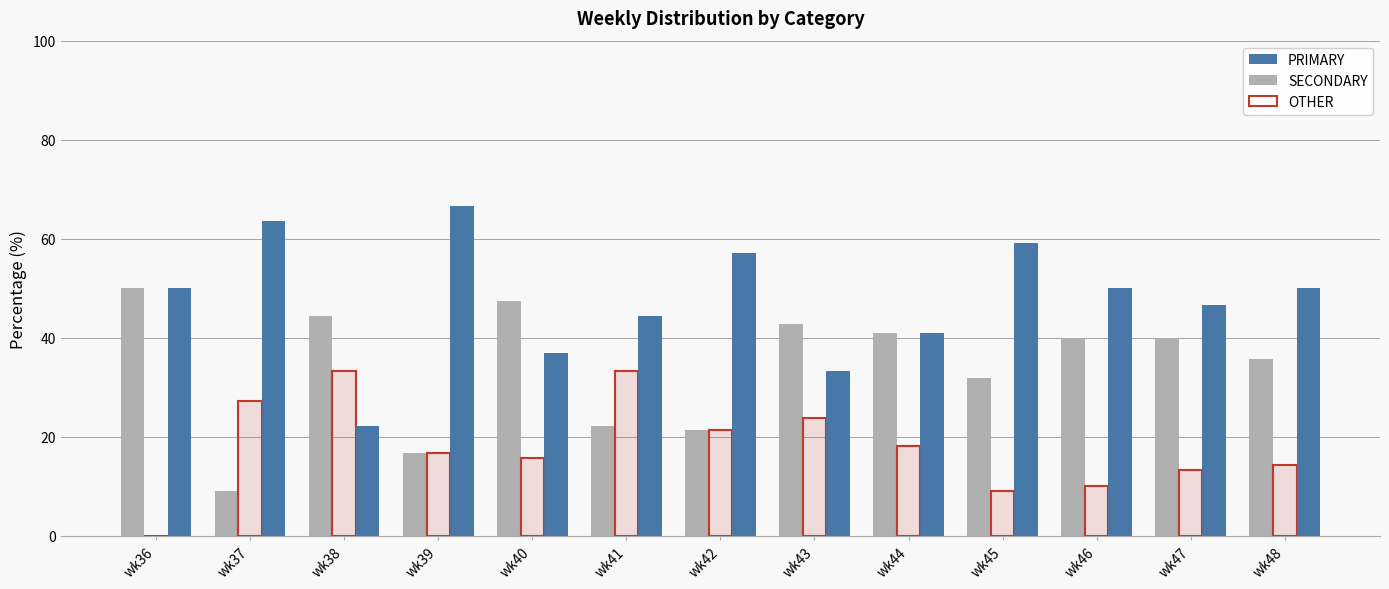

Rank the series by their maximum value, from highest to lowest.

PRIMARY, SECONDARY, OTHER